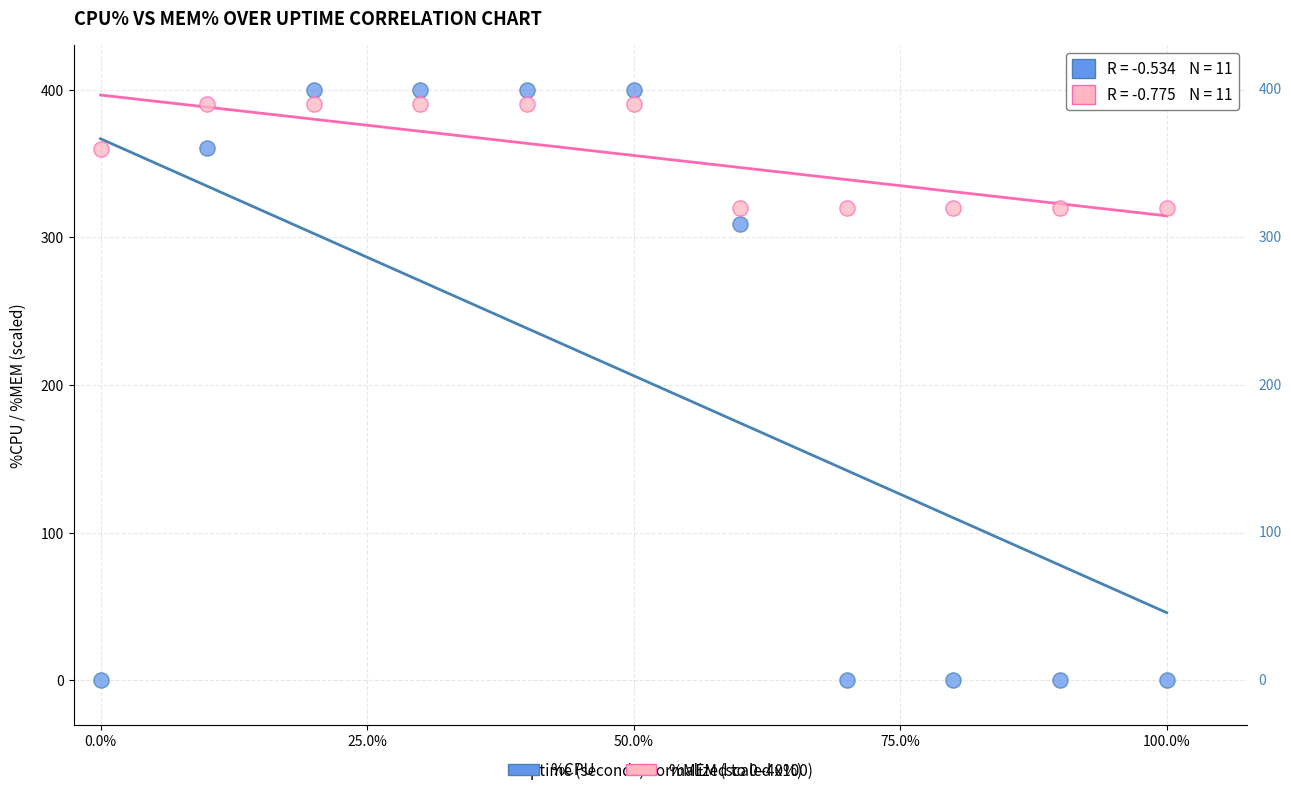

Which series contains the lowest Y value?

%CPU